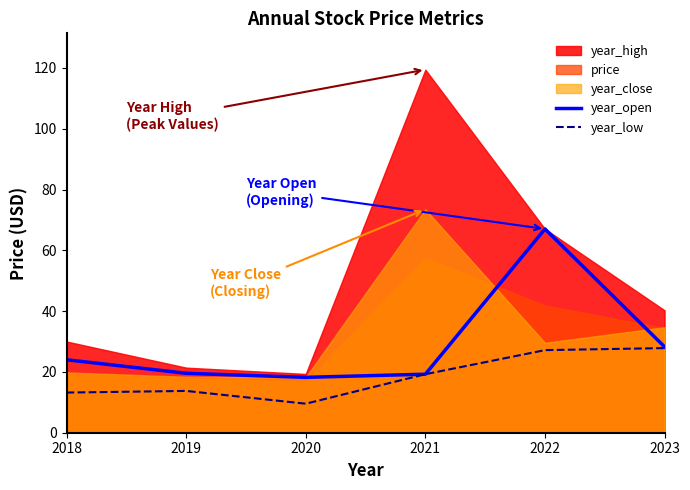

How many data points does each series have?

6